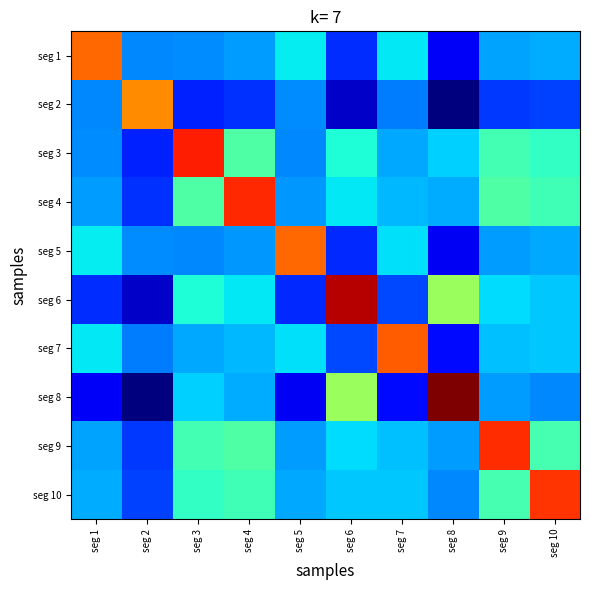

What is the total value across all series at seg 9?

3.9